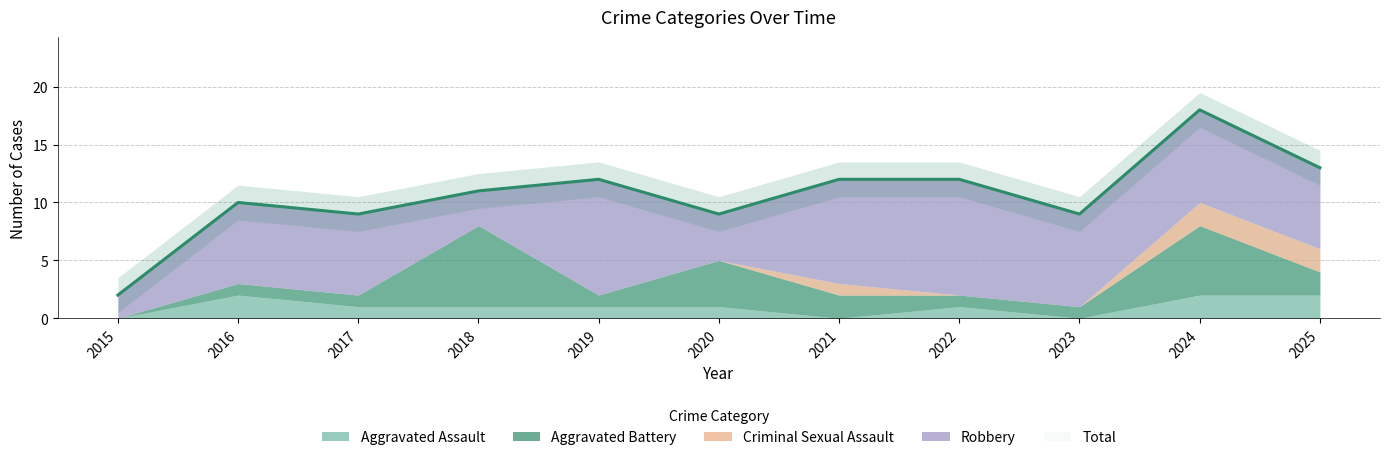

How many data points does each series have?

11